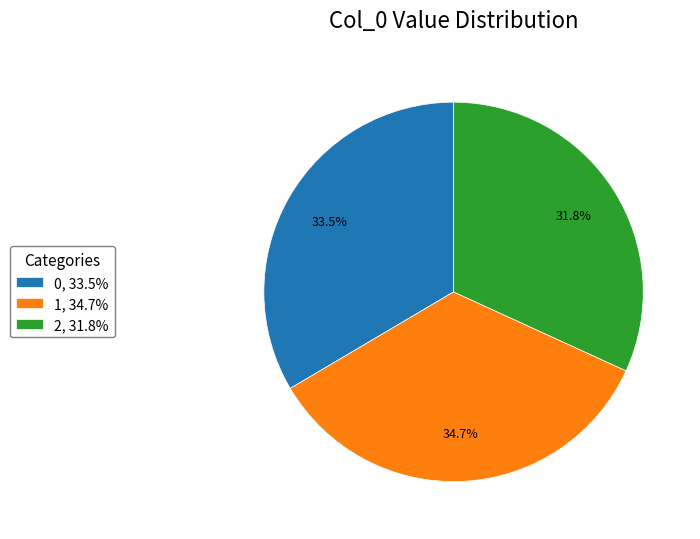

What is the total percentage of 0 and 1?

68.2%